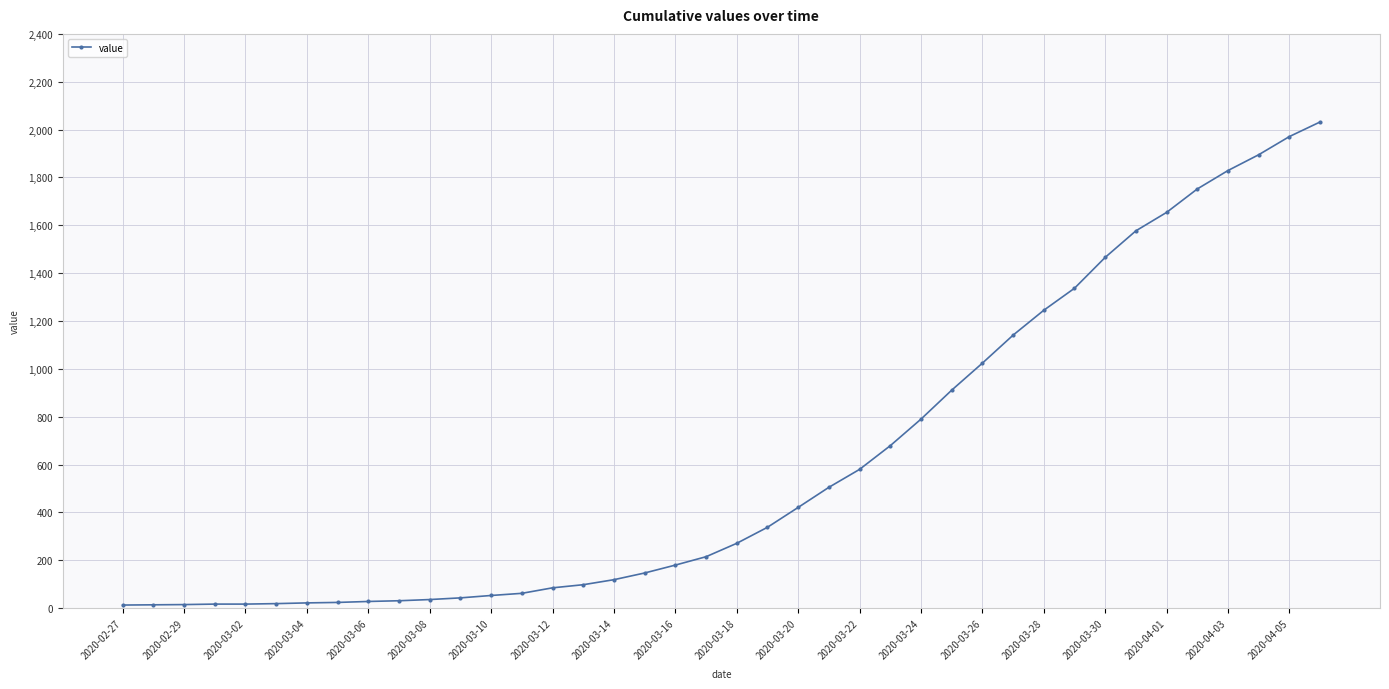

What is the maximum value shown in the chart?

2032